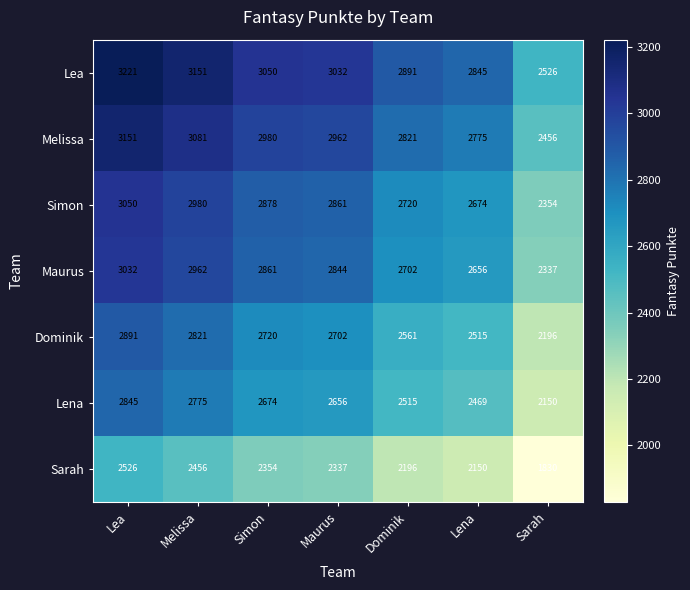

What is the spread (max minus min) of values at Lea?

695